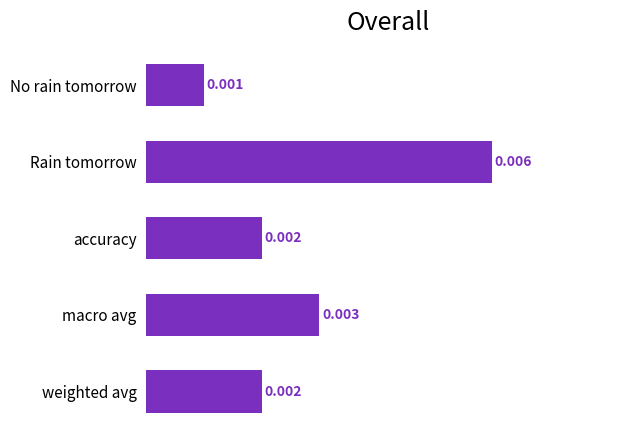

Which label corresponds to the smallest value in the chart?

No rain tomorrow